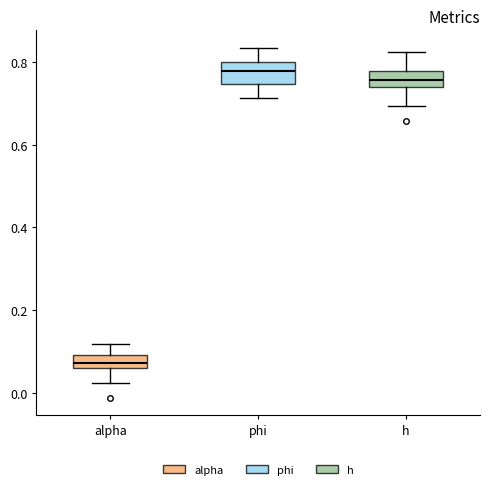

Reading left to right, transcribe this box plot: for each box, give where its median line is, the range the box spans, and where its two whiskers end, as read against the y-axis. The values are not printed on the chart, so give them approximately, as read against the axis.

alpha: median 0.08, box 0.06 to 0.10, whiskers 0.02 to 0.12
phi: median 0.78, box 0.74 to 0.80, whiskers 0.72 to 0.84
h: median 0.76, box 0.74 to 0.78, whiskers 0.70 to 0.82